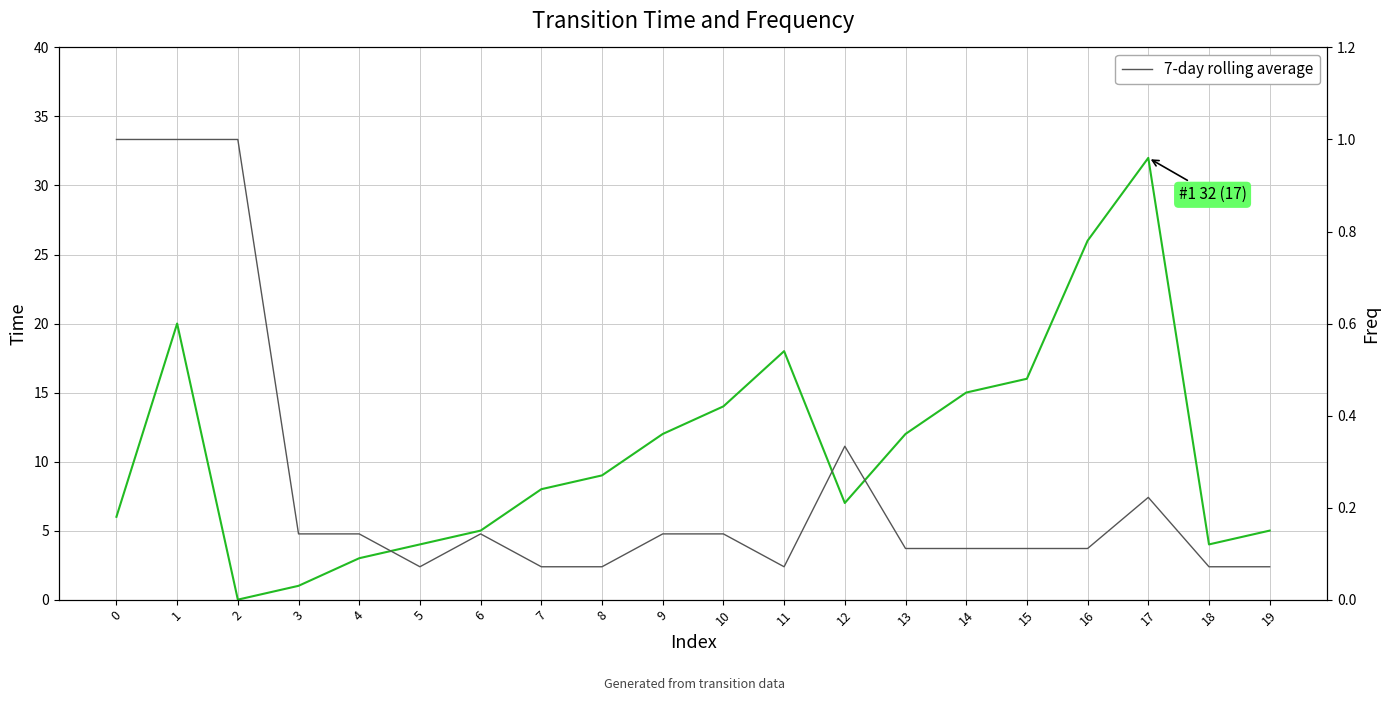

What is the difference between the Time values at 12 and 14?

8.0